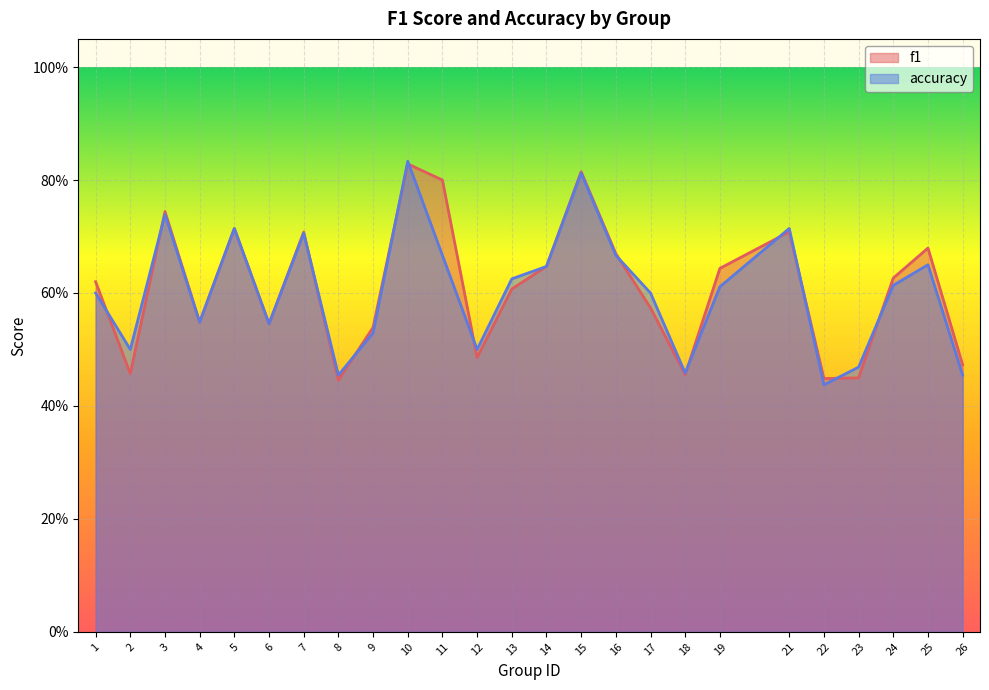

Which series has the largest range (max minus min)?

accuracy